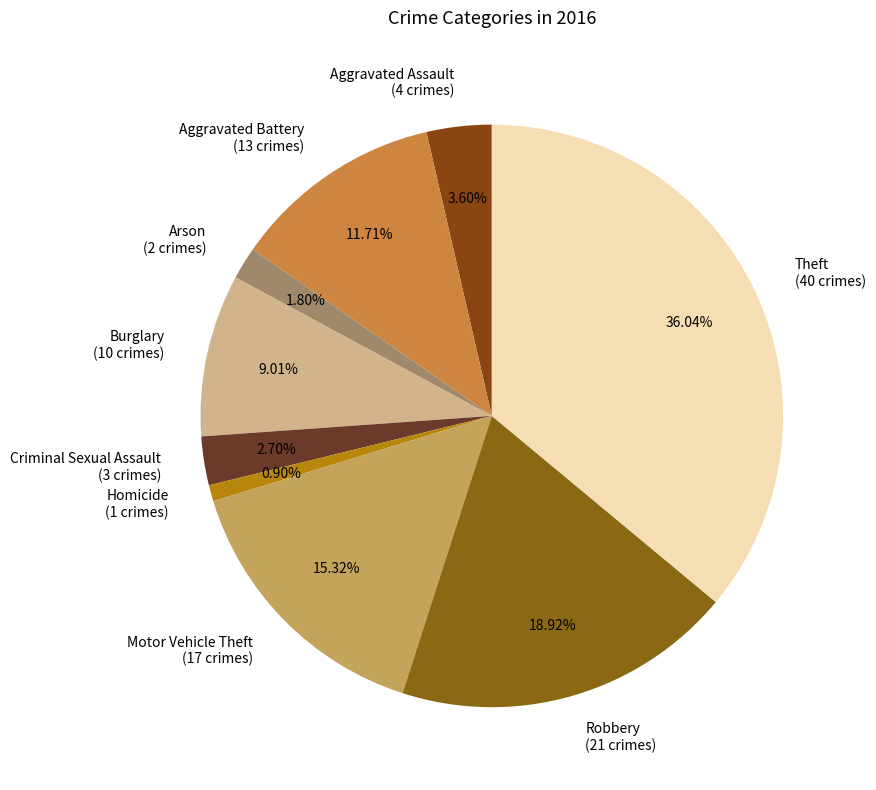

Is there any slice that represents more than half of the pie?

No